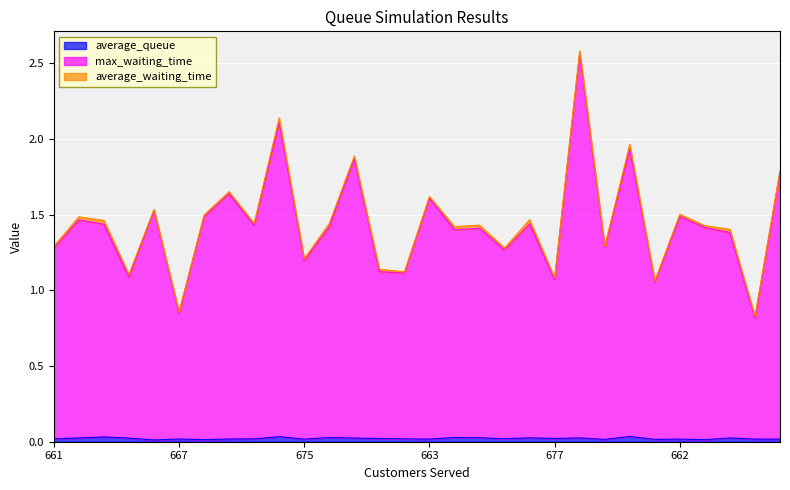

Does the chart display data point markers on the line(s)?

No